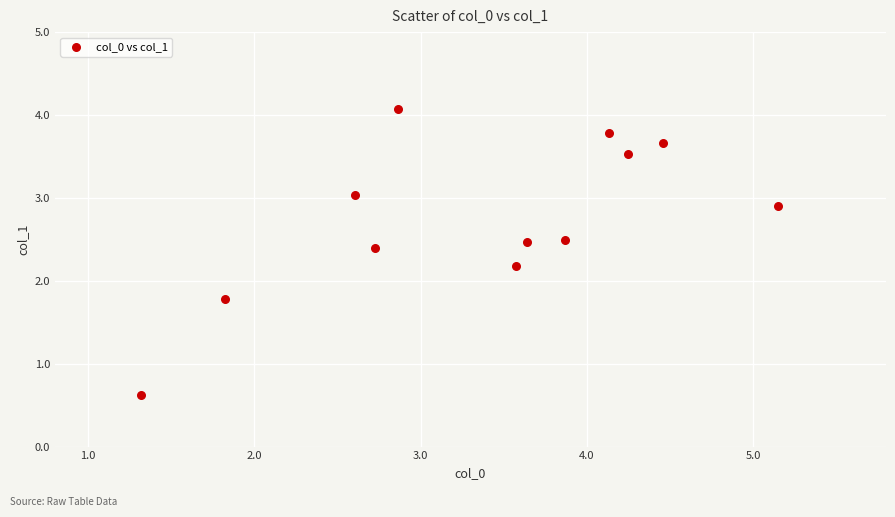

What is the range of X values (max minus min)?

3.8